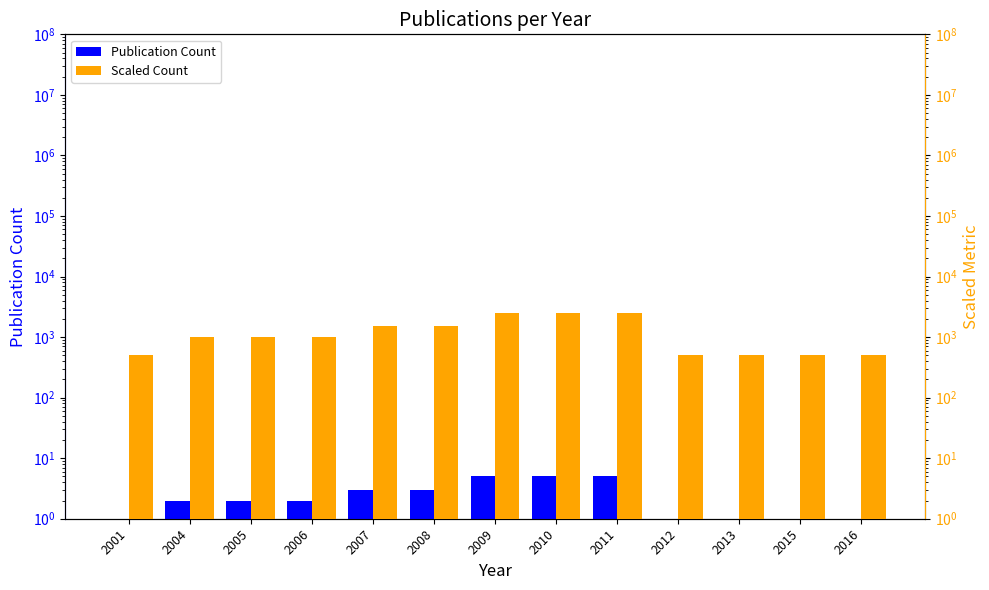

What is the difference between the maximum and minimum values in the Scaled Count series?

2000